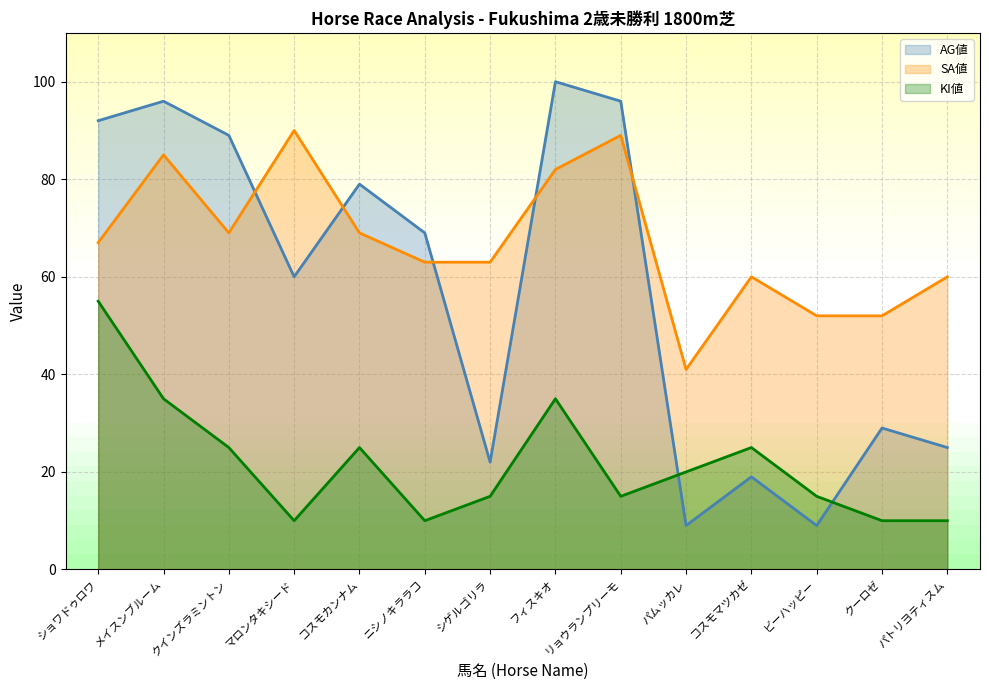

Reading right to left, extract all data points from this chart.

AG値: 25	29	9	19	9	96	100	22	69	79	60	89	96	92
SA値: 60	52	52	60	41	89	82	63	63	69	90	69	85	67
KI値: 10	10	15	25	20	15	35	15	10	25	10	25	35	55